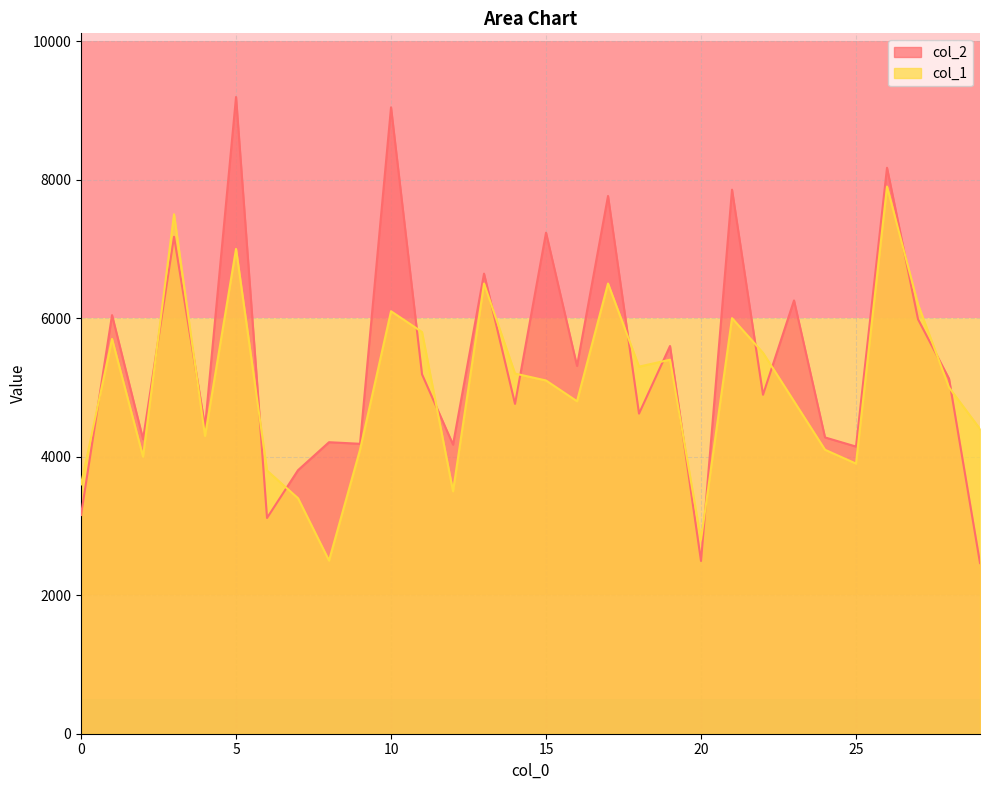

How many categories are shown in the chart?

30